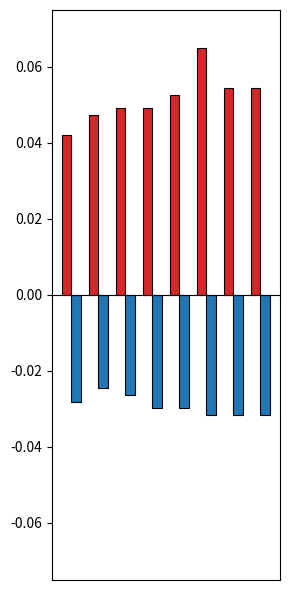

How many categories are shown in the chart?

8